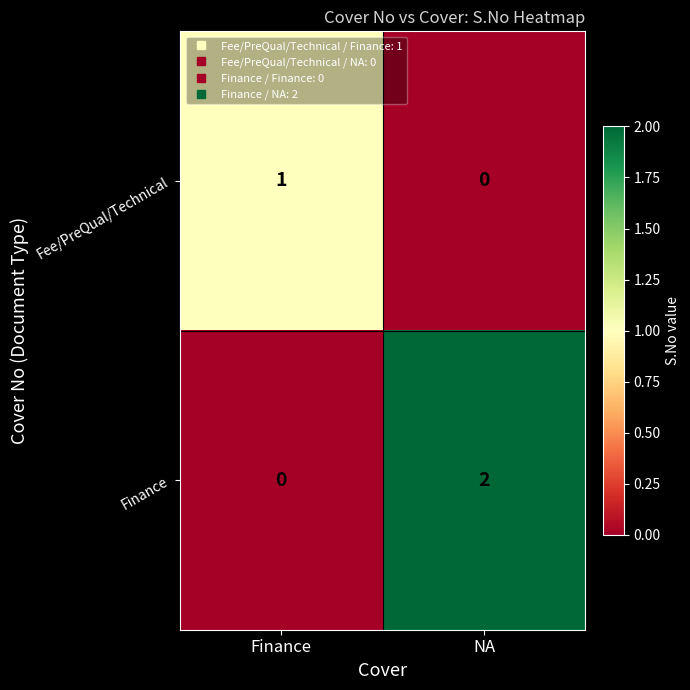

At Finance, list the series in order from largest to smallest.

Fee/PreQual/Technical, Finance